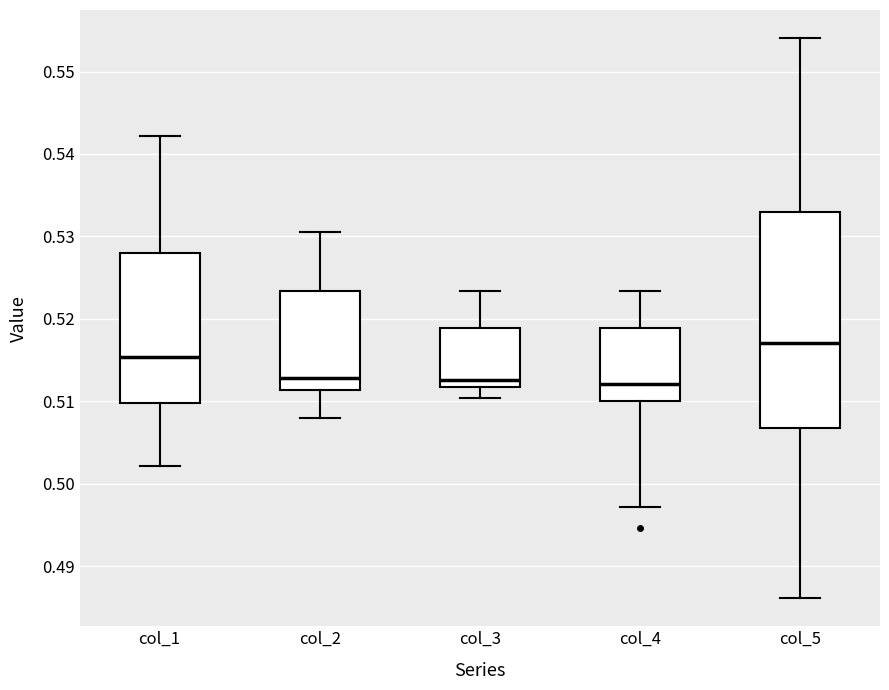

Reading left to right, read every box against the y-axis: the position of its median line, the range the box covers, and the ends of its whiskers. The values are not printed on the chart, so give them approximately, as read against the axis.

col_1: median 0.515, box 0.510 to 0.528, whiskers 0.502 to 0.542
col_2: median 0.513, box 0.511 to 0.523, whiskers 0.508 to 0.531
col_3: median 0.513, box 0.512 to 0.519, whiskers 0.510 to 0.523
col_4: median 0.512, box 0.510 to 0.519, whiskers 0.497 to 0.523
col_5: median 0.517, box 0.507 to 0.533, whiskers 0.486 to 0.554